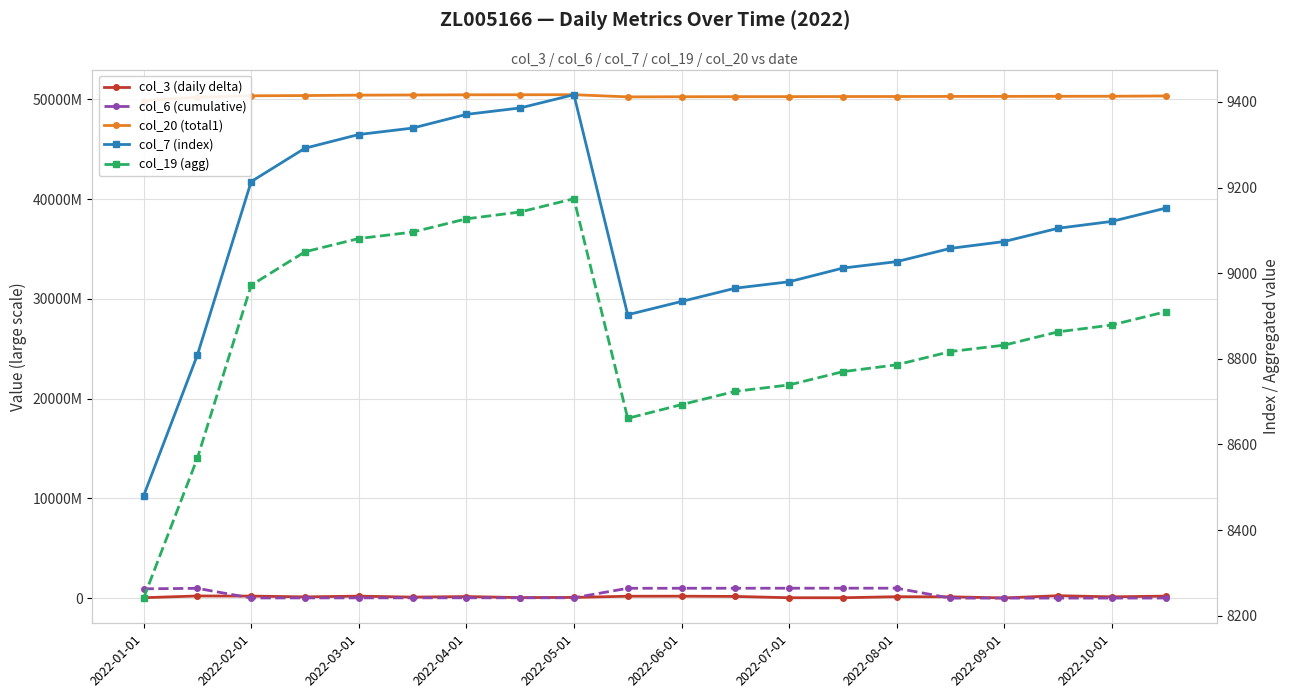

Reading left to right, what are all the values shown in this chart?

col_3 (daily delta): 41776032	217864152	205163960	125647392	199377656	103035640	158687408	55570568	72738928	190748608	195123200	170479960	39507712	39658728	143469408	131551272	18674672	242931192	130546856	202004320
col_6 (cumulative): 935000208	980654199	15989578	23011543	27250501	29262156	32646863	34020609	36578670	988220311	991063276	993351530	994549813	997133405	998235467	760589	2183418	4302052	5662728	10686146
col_20 (total1): 49885830928	50219206960	50361147704	50386503200	50426597496	50443276120	50460976872	50466249400	50472016576	50252905168	50266851128	50274939944	50279152600	50286917600	50290494920	50298210696	50302681056	50311828912	50316416432	50345859576
col_7 (index): 8480	8809	9214	9292	9324	9339	9371	9386	9417	8903	8934	8965	8980	9012	9027	9058	9074	9105	9121	9152
col_19 (agg): 8241	8568	8972	9050	9081	9096	9127	9143	9174	8661	8693	8724	8739	8770	8786	8817	8832	8863	8879	8910